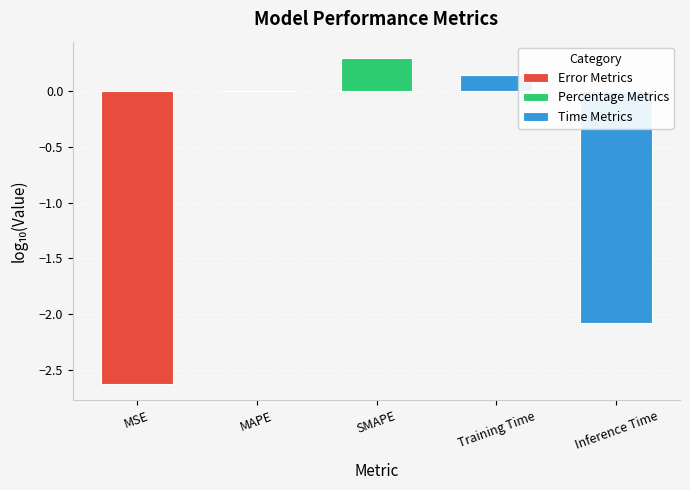

What is the label of the 1st bar from the left?

MSE